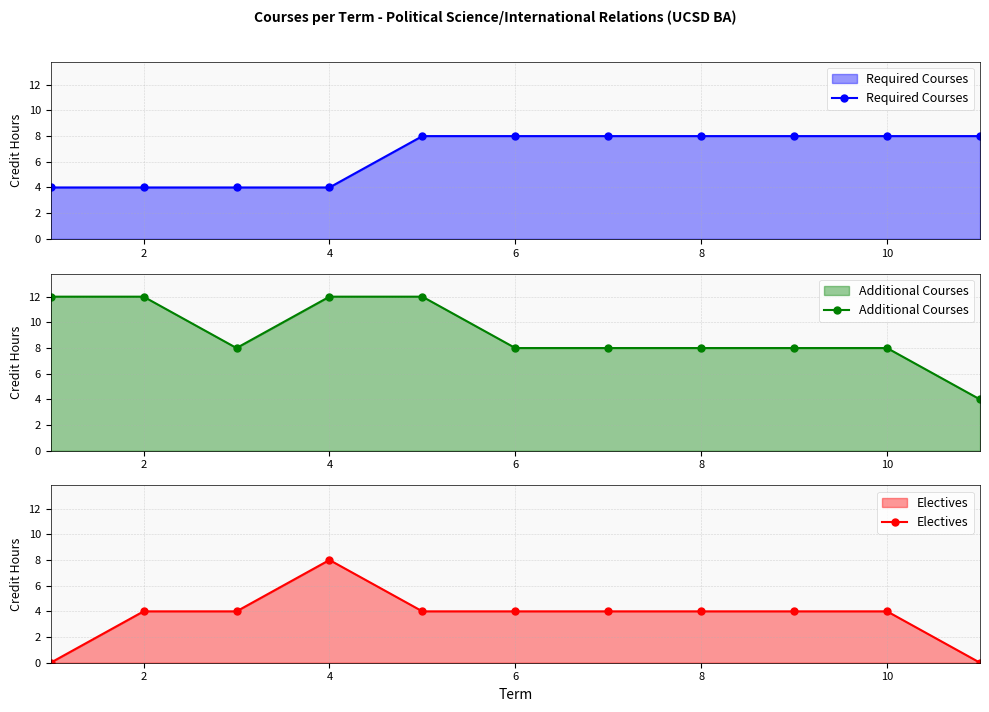

Rank the series by their maximum value, from lowest to highest.

Required Courses, Electives, Additional Courses